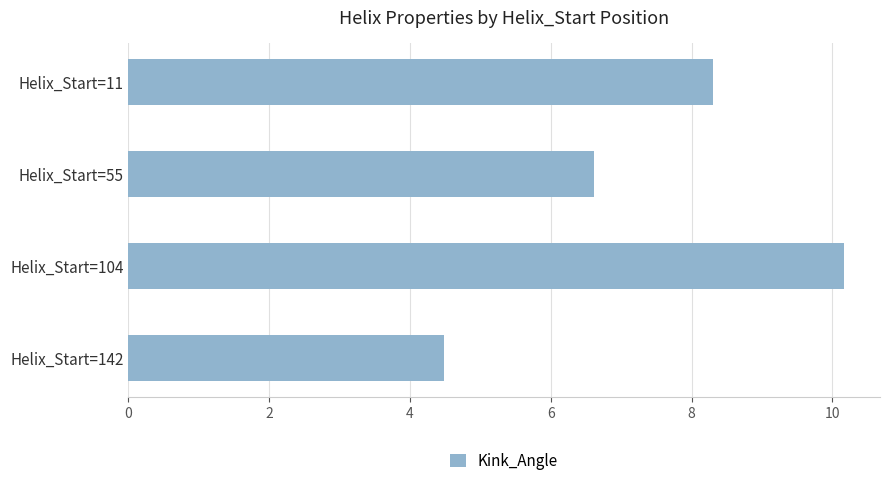

Which has a higher value, Helix_Start=142 or Helix_Start=104?

Helix_Start=104